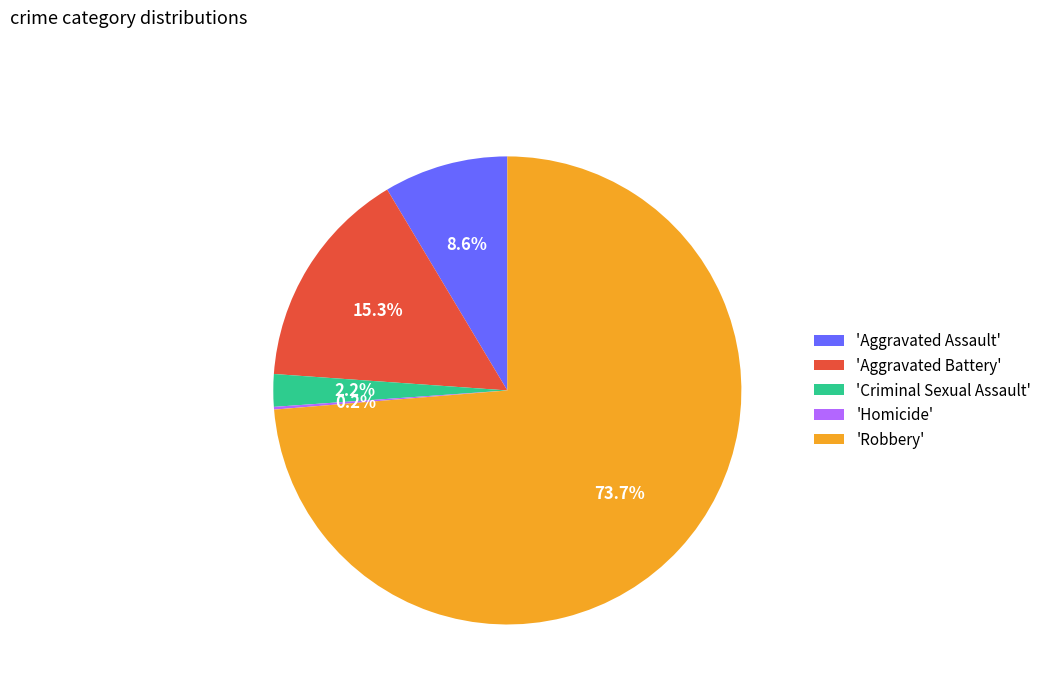

Which category accounts for the majority?

'Robbery'